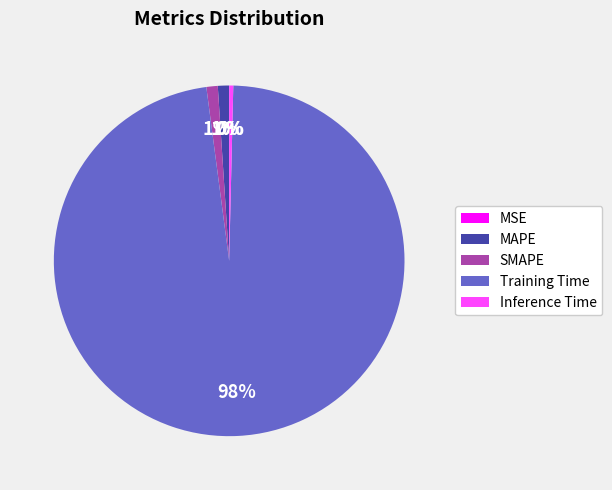

Is there any slice that represents more than half of the pie?

Yes